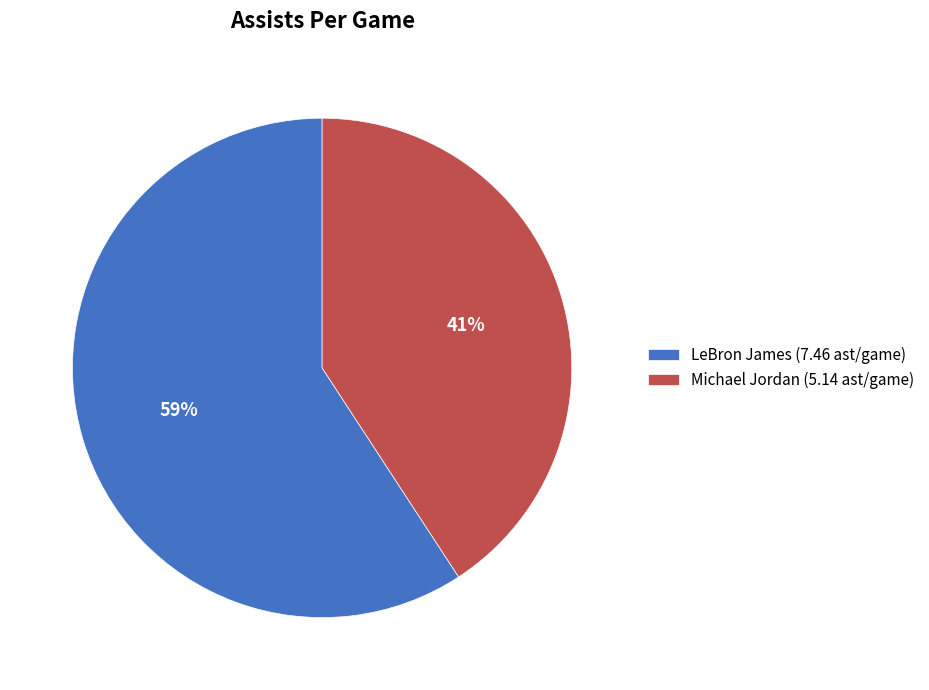

To the nearest percent, what is the difference between the largest and smallest slice percentages?

18%